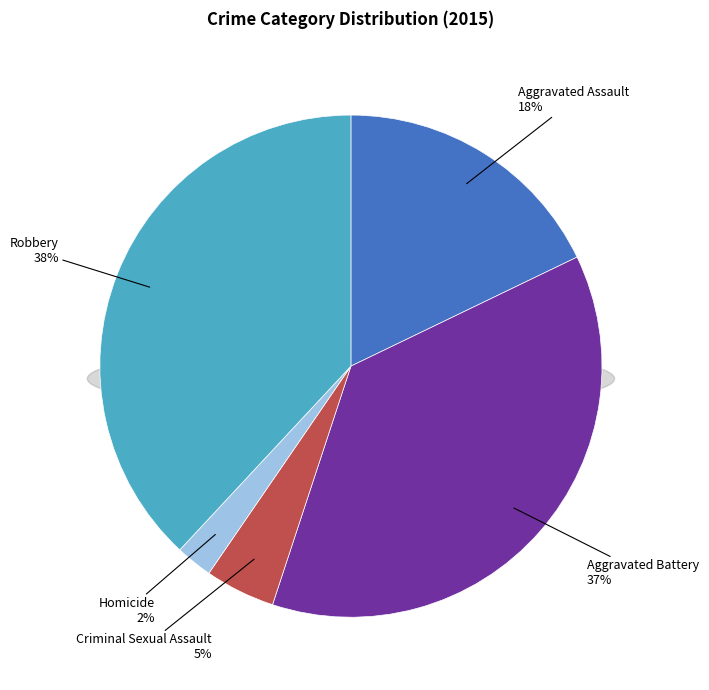

Do Aggravated Battery and Criminal Sexual Assault together represent more than half of the pie?

No